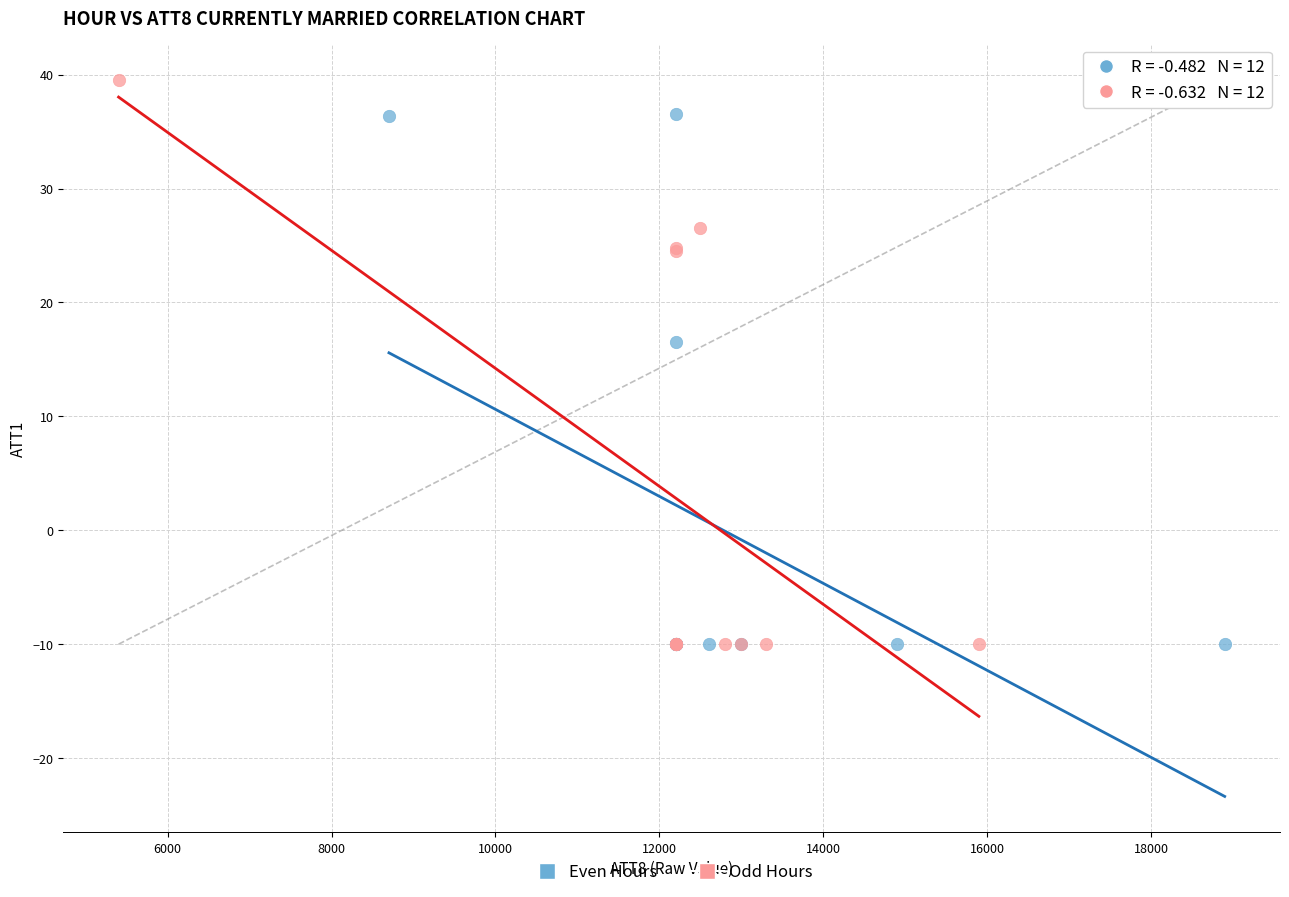

Which series has the widest spread of Y values?

Odd Hours